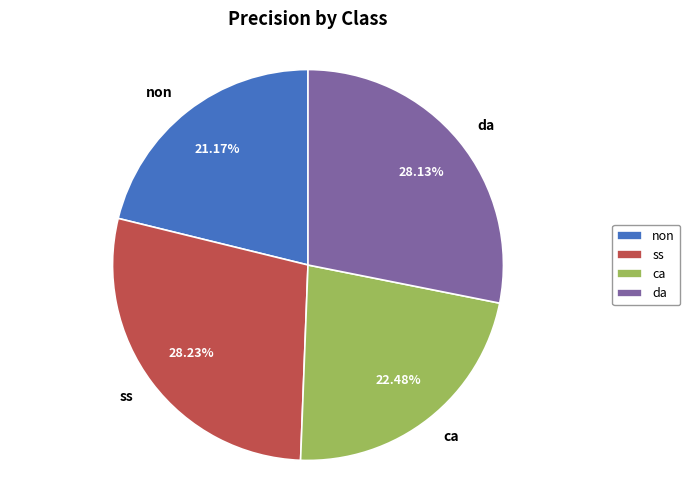

Count the number of slices in the pie.

4